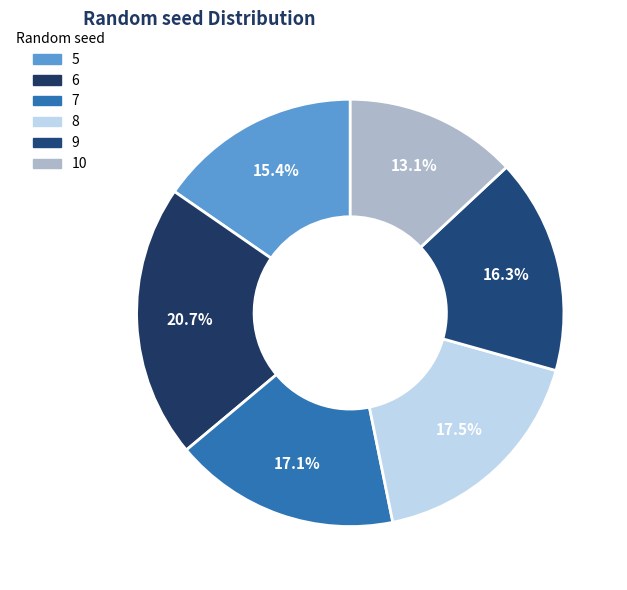

True or false: 5 accounts for 3% of the total.

False